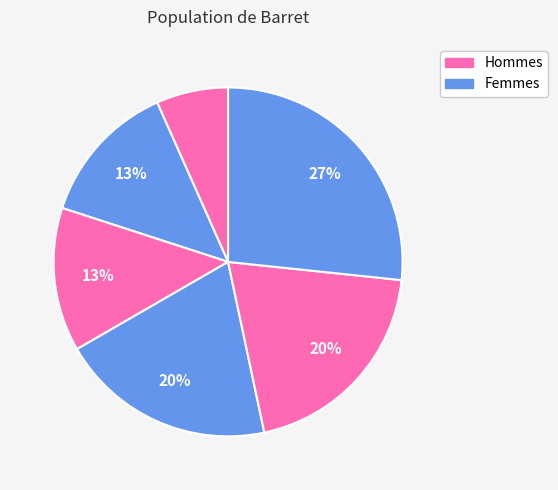

Count the number of slices in the pie.

6